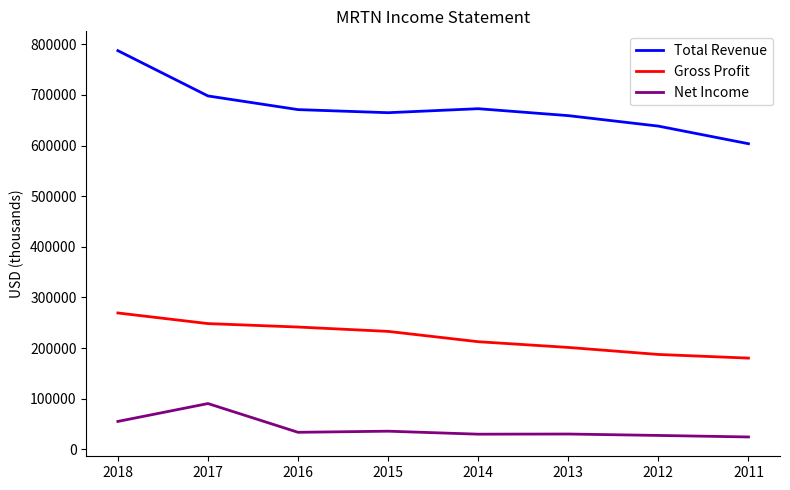

How many values in the Total Revenue series are below 671100?

4